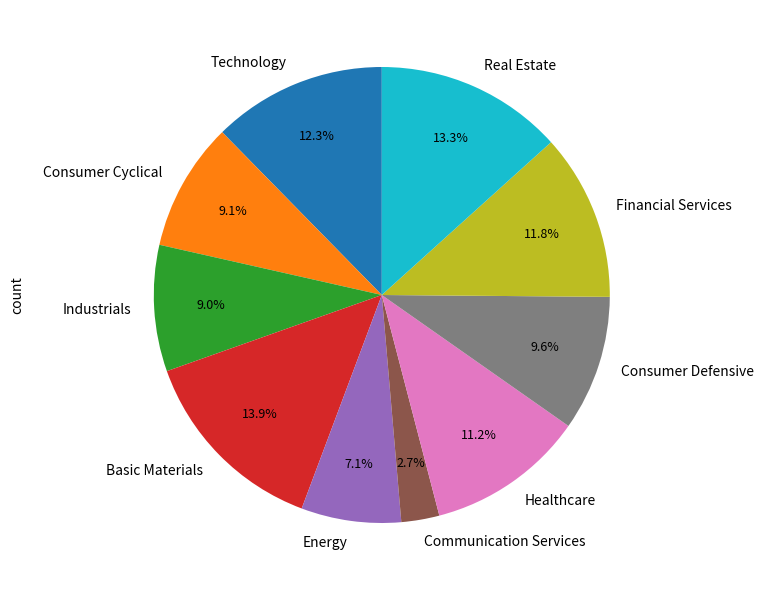

To the nearest percent, what is the difference between the Industrials and Financial Services slice percentages?

3%